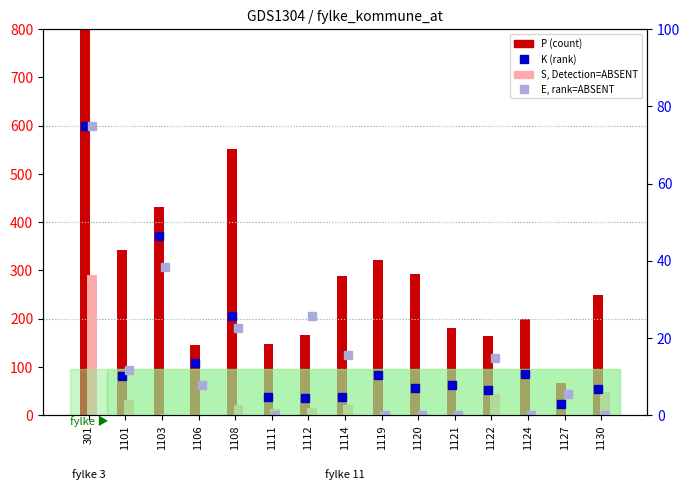

The value of S (ABSENT) at 1111 is 12.0. True or false?

True